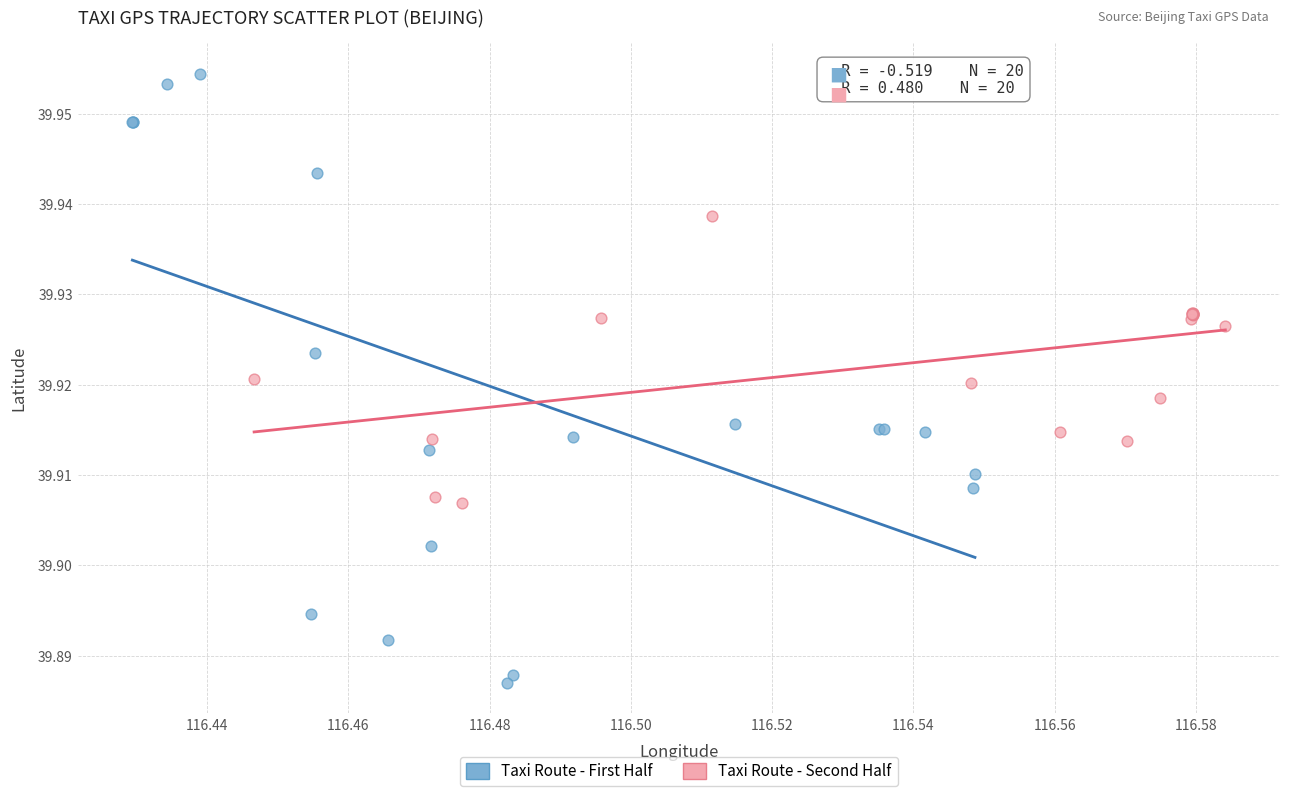

Which series has the widest spread of Y values?

Taxi Route - First Half